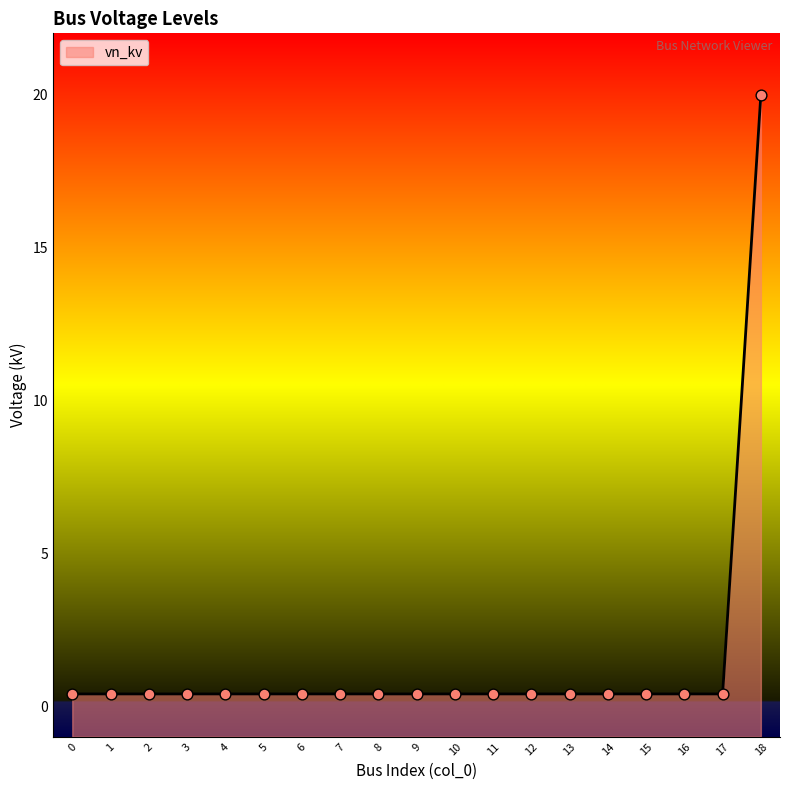

What is the change in value from 6 to 18?

+19.6